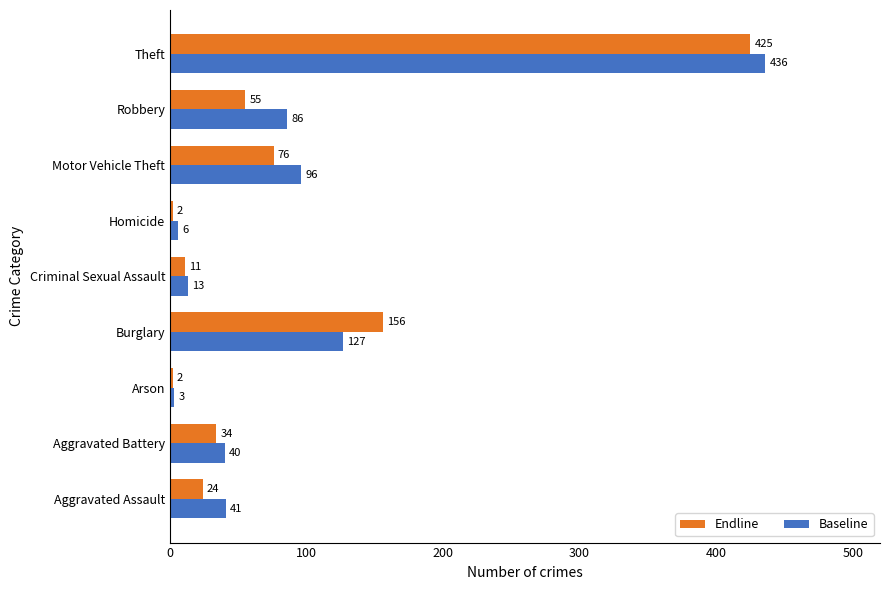

What are all the series names shown in the legend?

Endline, Baseline